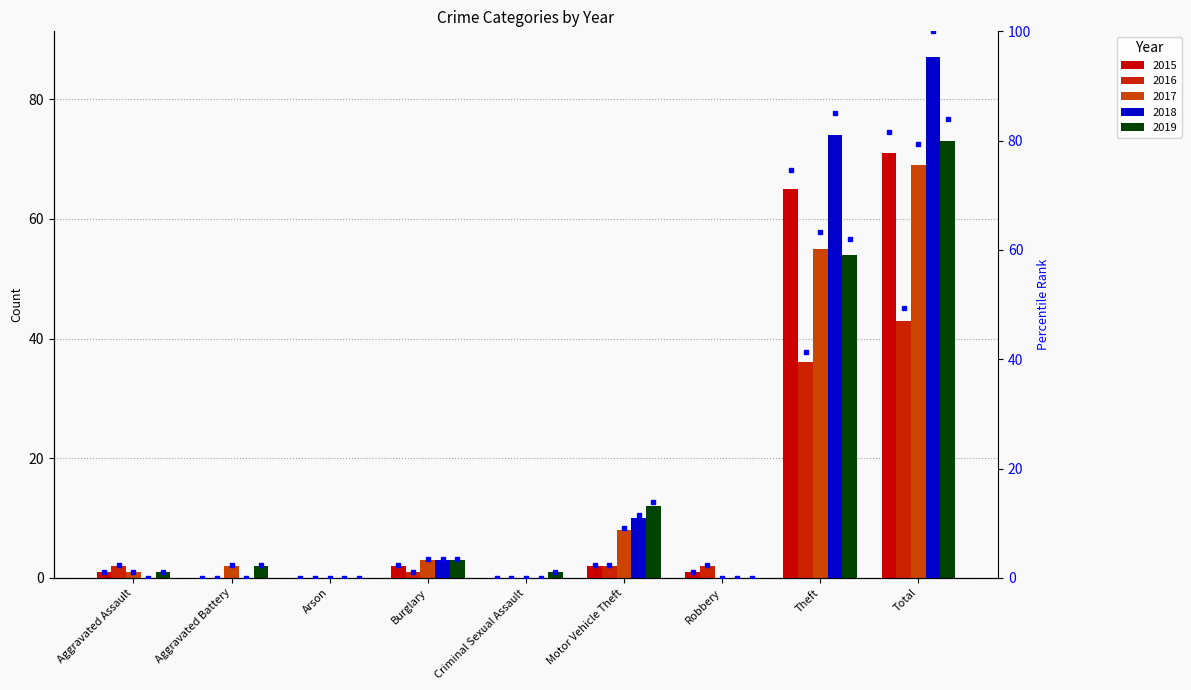

The value of 2019 at Theft is 54. True or false?

True